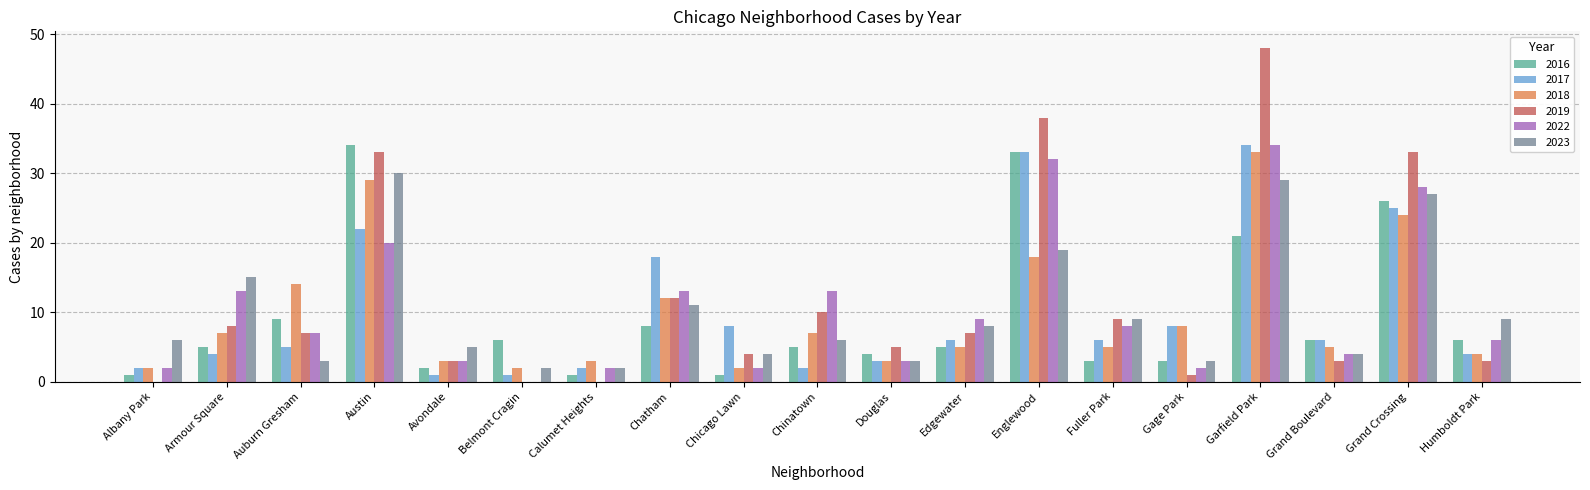

Are the bars grouped side by side (vs. stacked)?

Yes